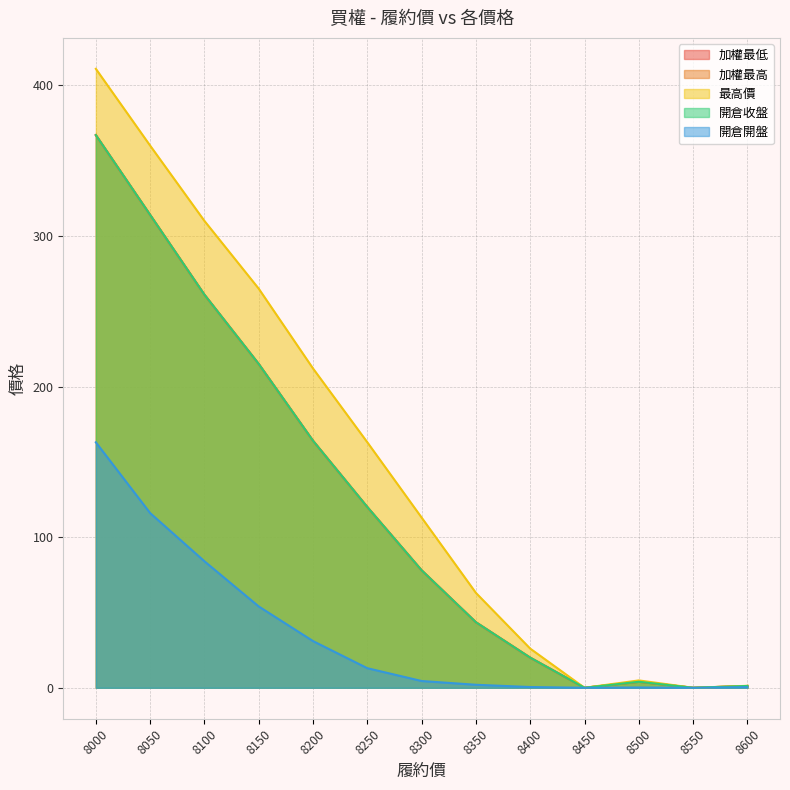

True or false: 開倉開盤 has a value of 145.5 at 8100.

False